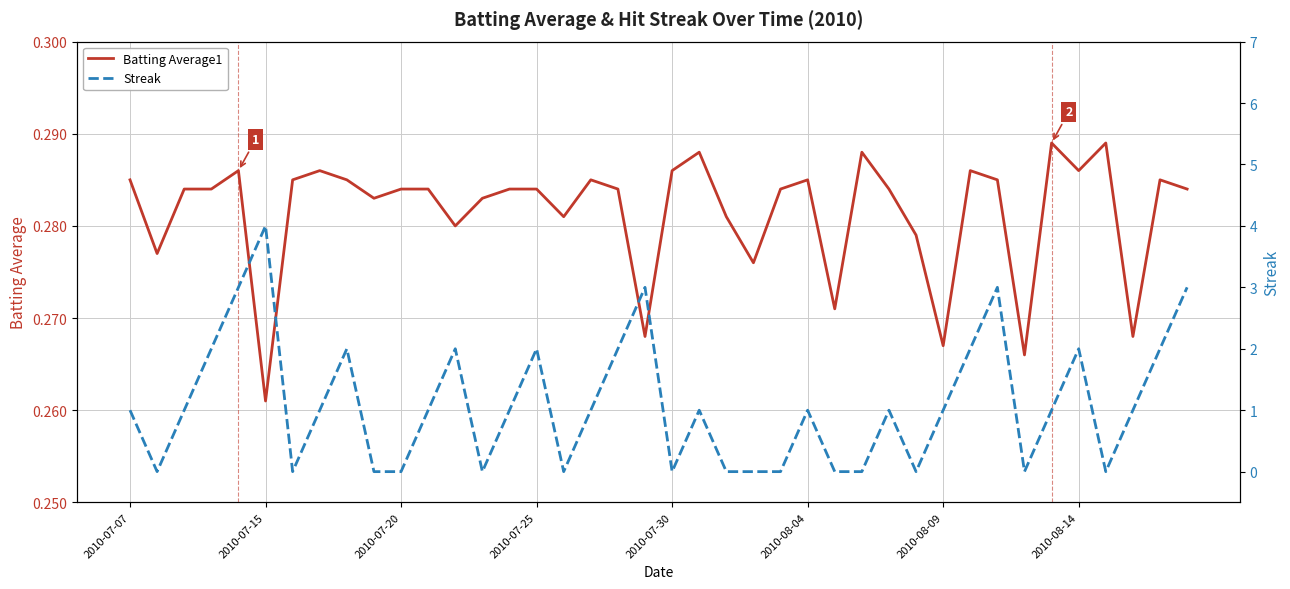

What is the sum of all Batting Average1 values?

11.3